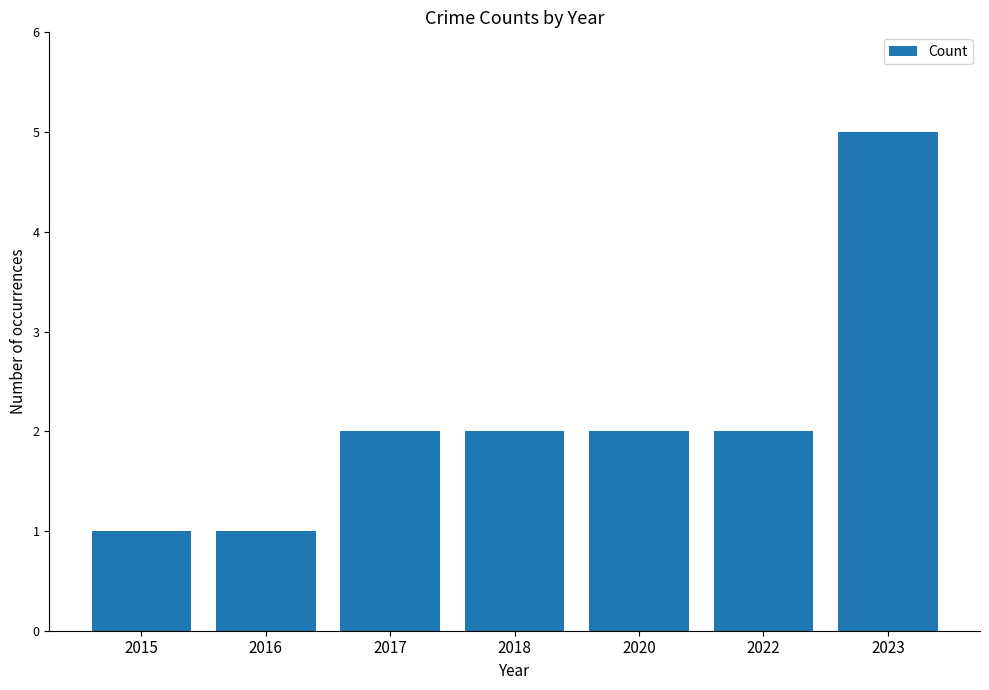

Approximately how many times larger is the value at 2023 compared to 2020?

2.5